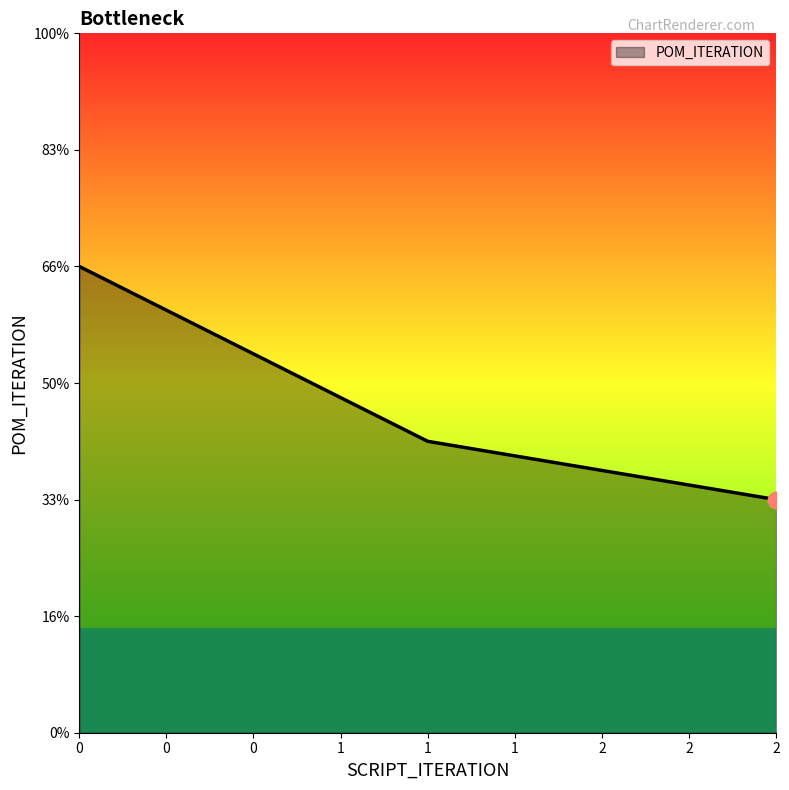

Rank the categories by value from lowest to highest.

2, 1, 0